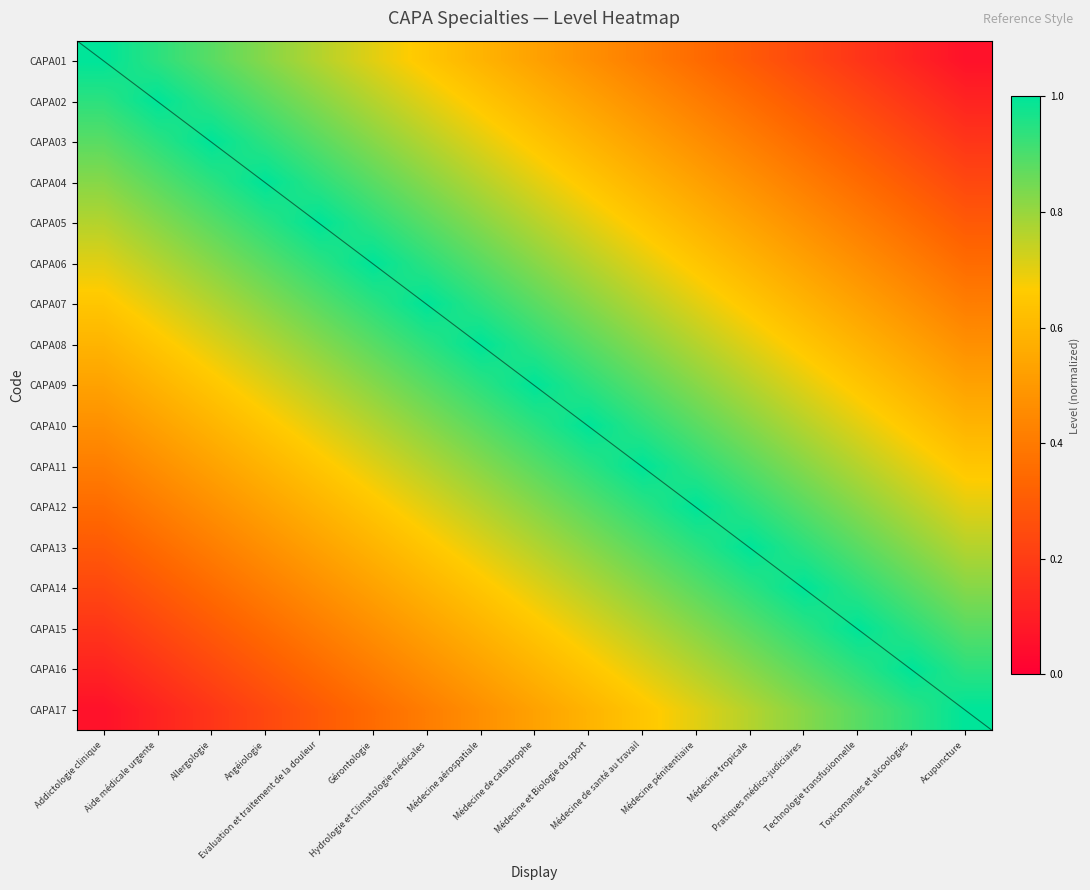

At which category is the sum across all series the highest?

Médecine de catastrophe